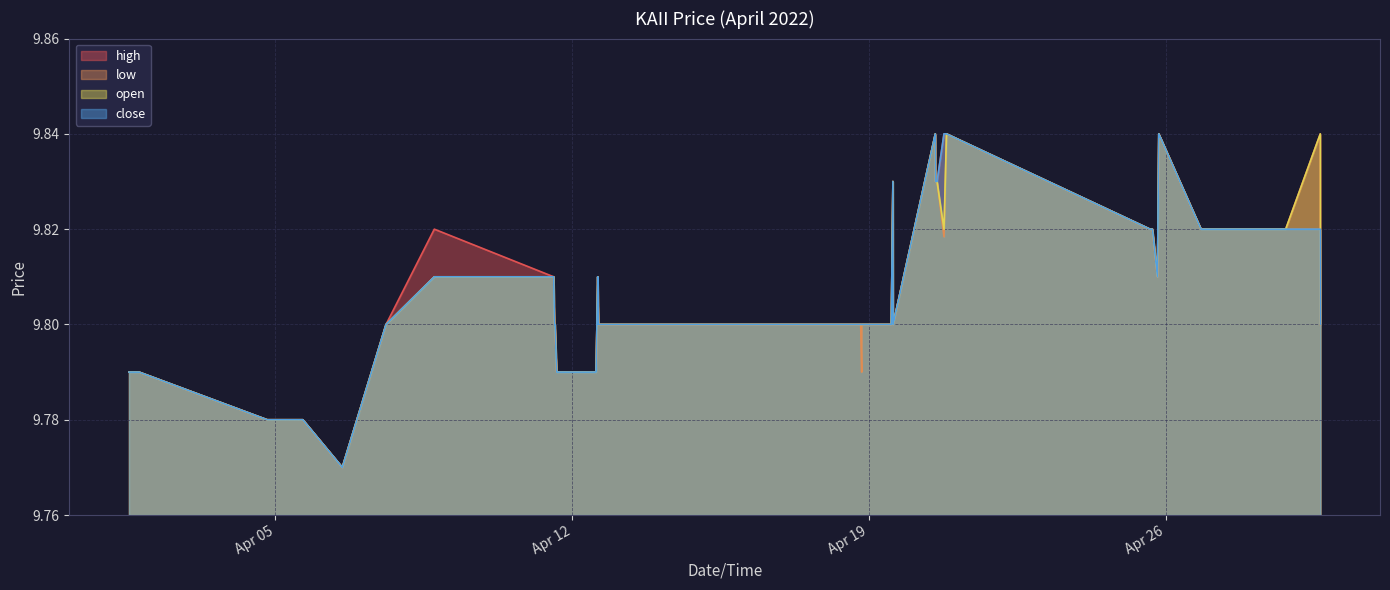

What is the difference between the maximum and second lowest values in the close series?

0.1